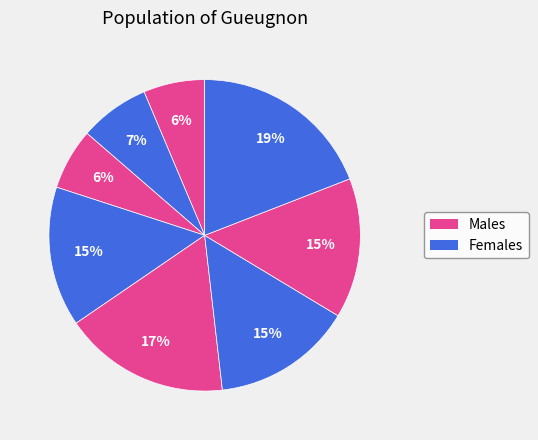

Is there a majority slice in this chart?

No